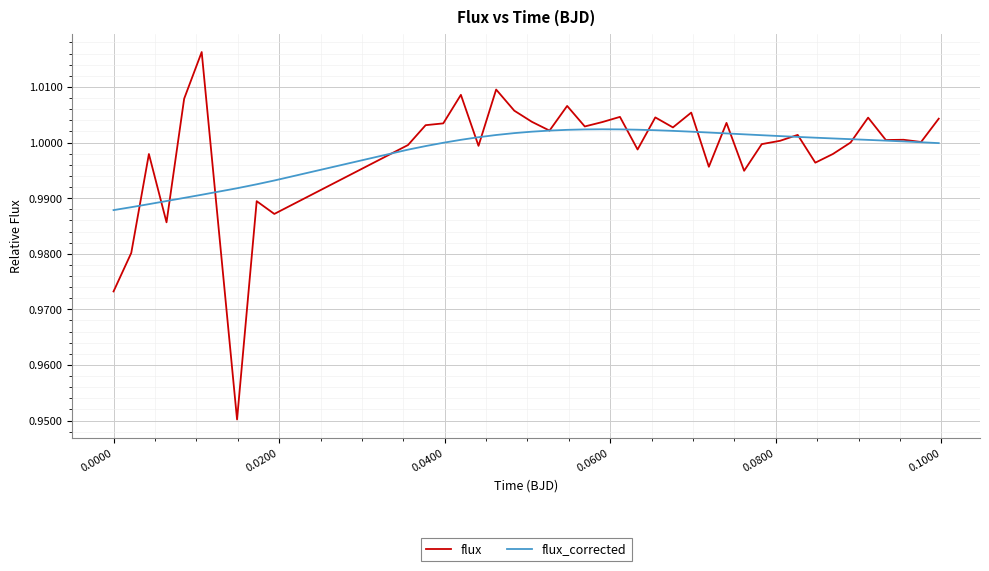

Does the chart display data point markers on the line(s)?

No